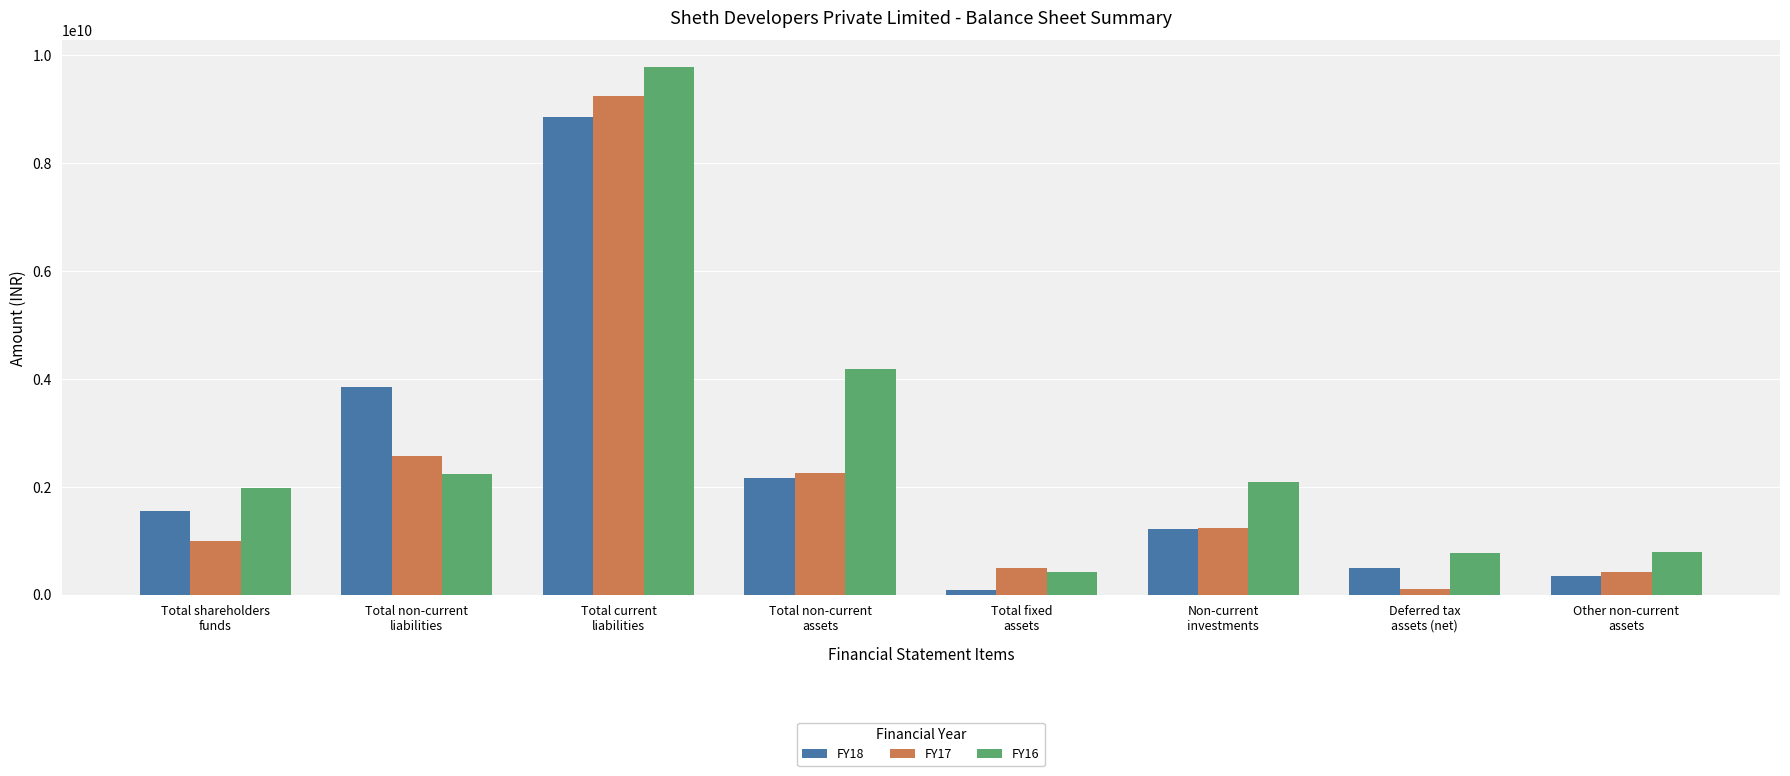

What are all the series names shown in the legend?

FY18, FY17, FY16